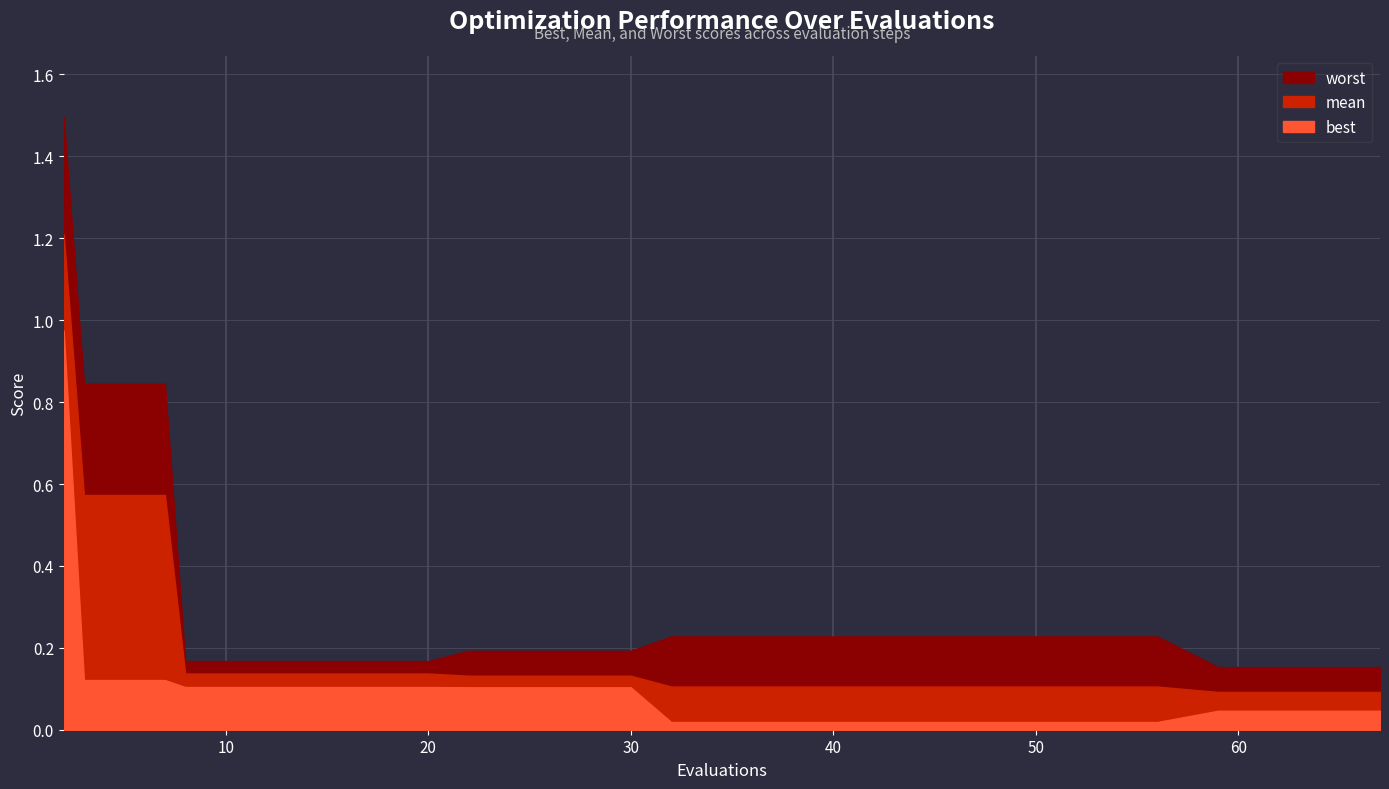

Which has a higher value, 26 or 22?

26